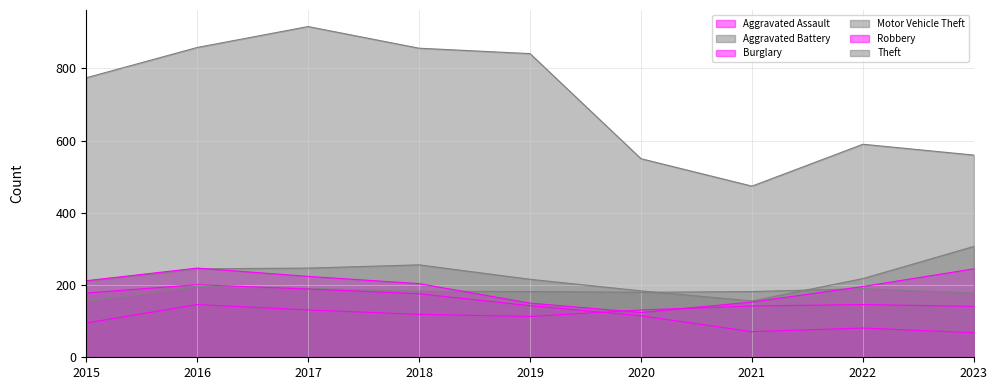

List the series in order of their peak value, lowest first.

Aggravated Assault, Aggravated Battery, Burglary, Robbery, Motor Vehicle Theft, Theft